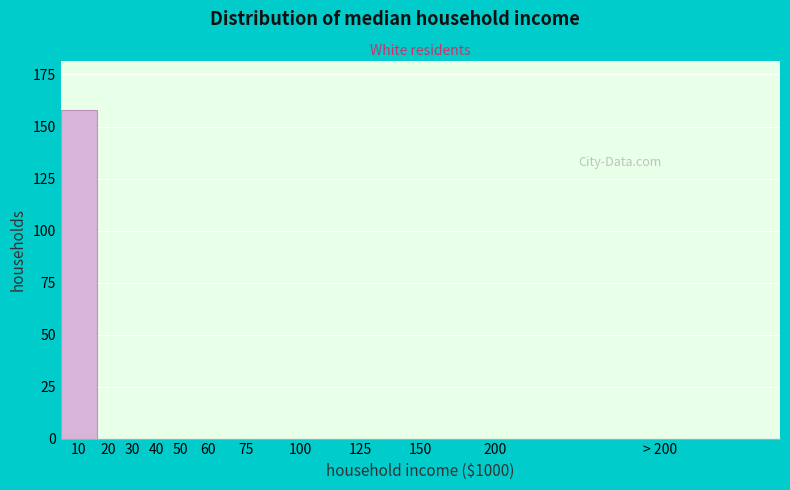

Reading left to right, transcribe all the data shown in this chart.

10=158	20=0	30=0	40=0	50=0	60=0	75=0	100=0	125=0	150=0	200=0	> 200=0